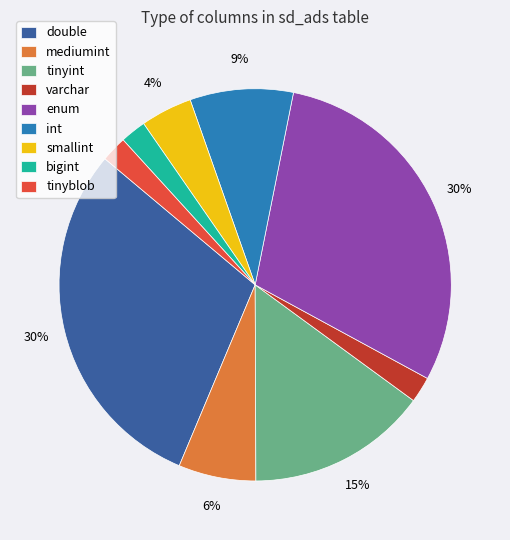

How many segments does this pie chart have?

9